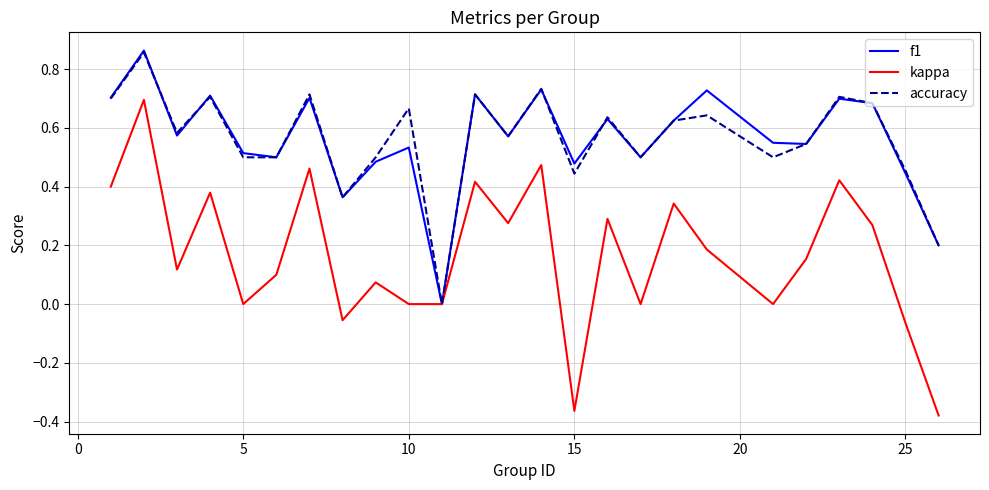

Is this an area chart (filled region under the line)?

No